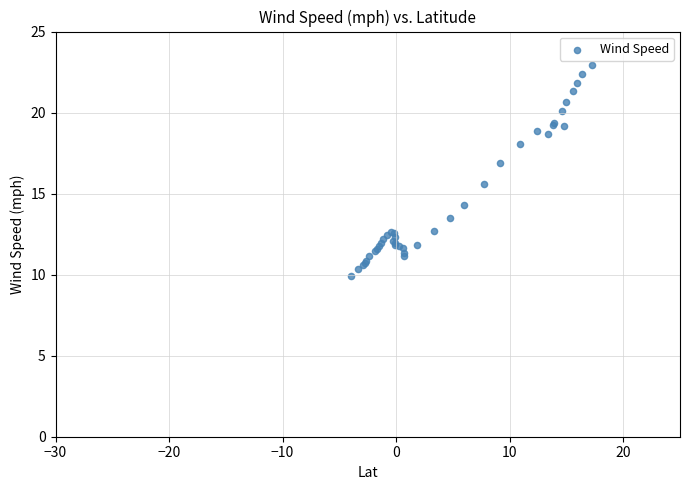

What Y value in the scatter plot is closest to 16?

15.6